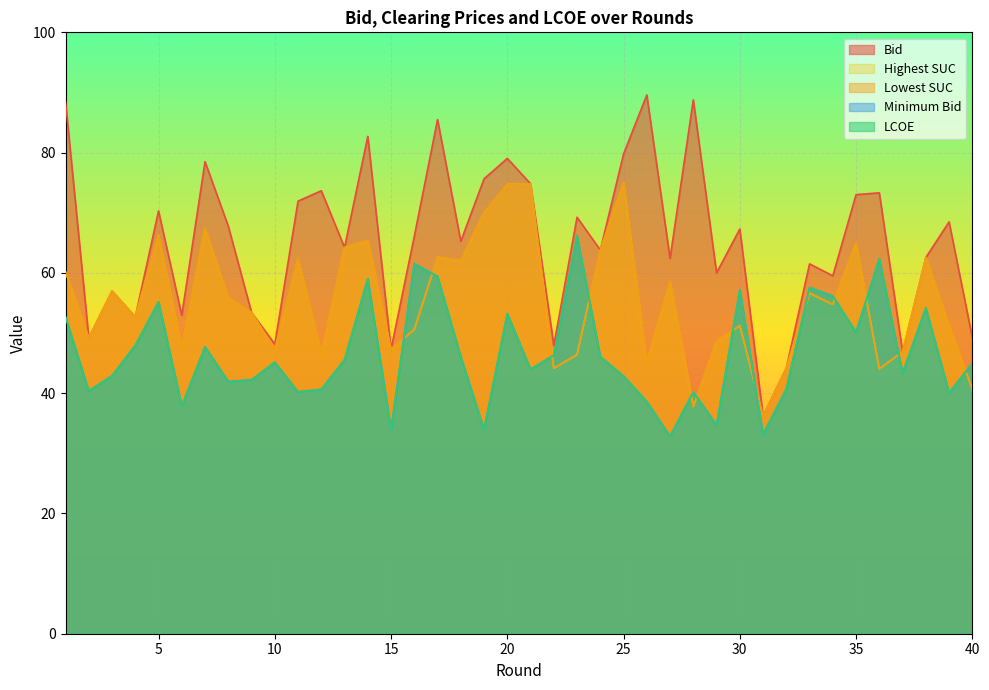

What is the spread (max minus min) of values at 3?

14.1